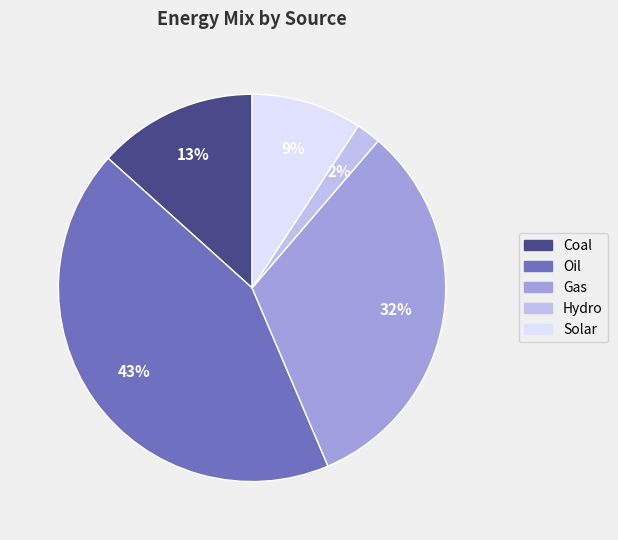

Is there a majority slice in this chart?

No